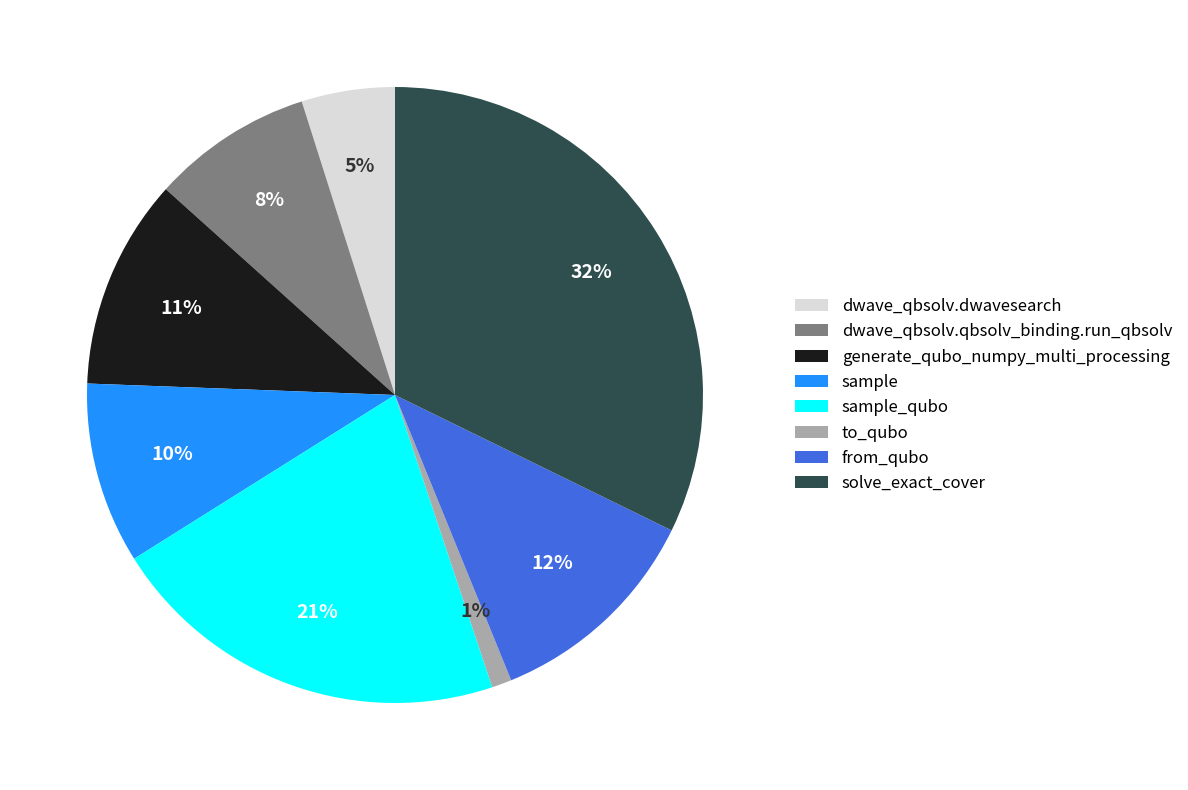

Is the sum of from_qubo and dwave_qbsolv.qbsolv_binding.run_qbsolv greater than half?

No